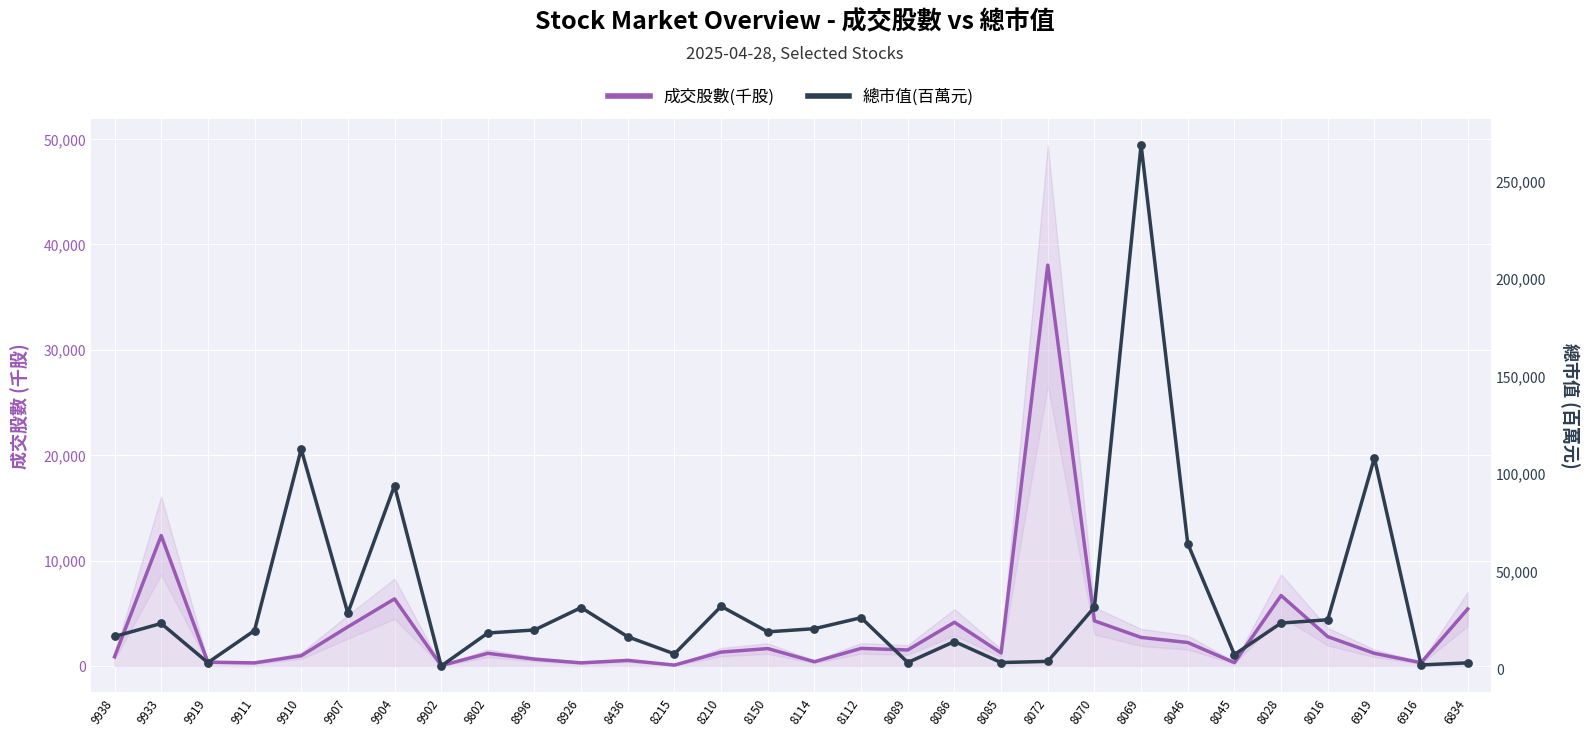

Which series has the largest Y range (max minus min)?

總市值(百萬)